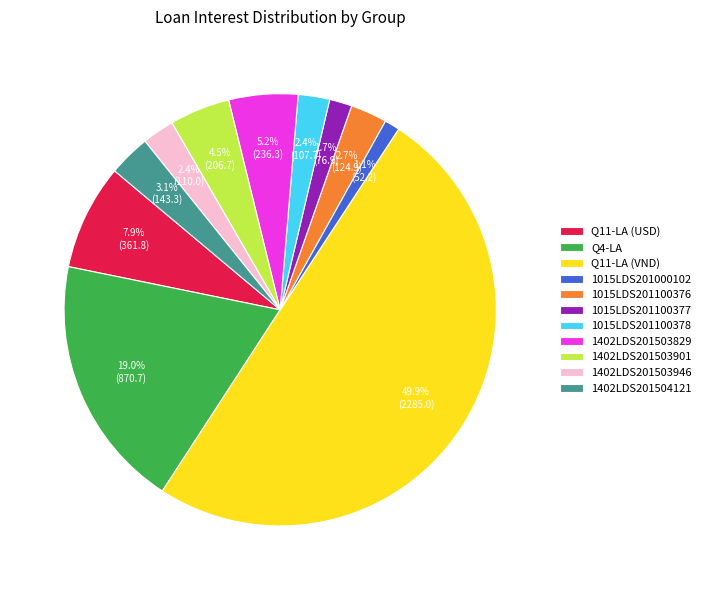

Does Q4-LA account for over 50% of the chart?

No